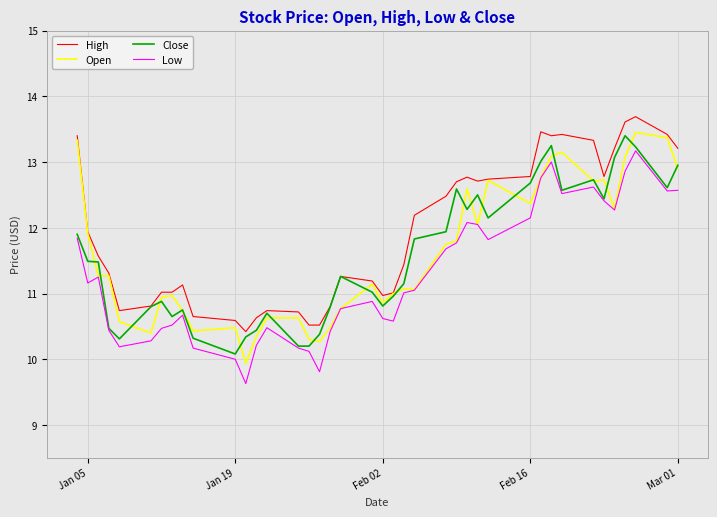

Which series has the largest total across all categories?

High